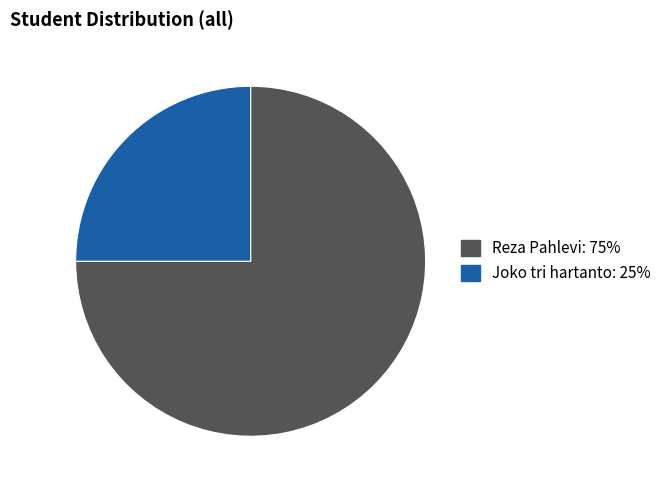

Rank the categories by value from lowest to highest.

Joko tri hartanto, Reza Pahlevi